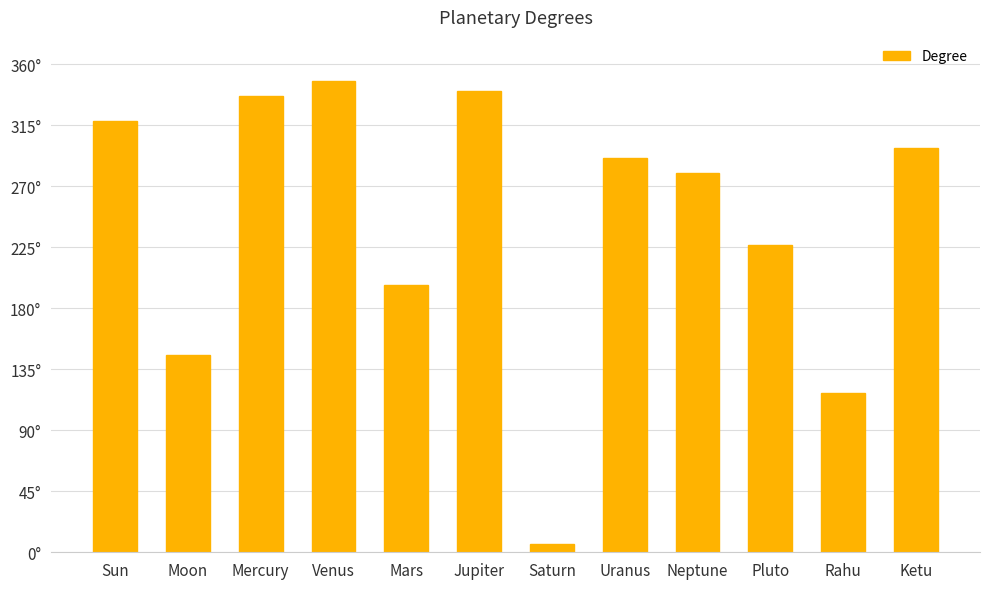

The chart shows a value of 226.6 at Pluto. True or false?

True